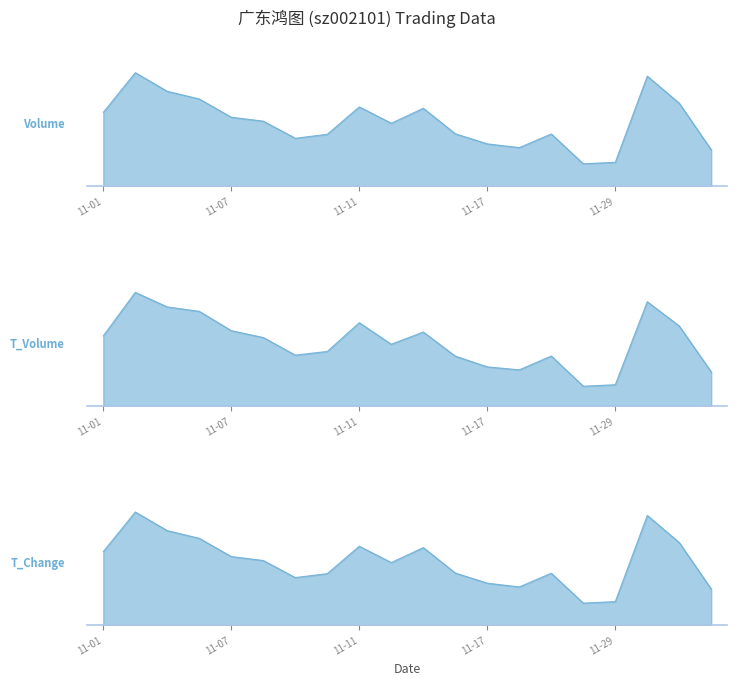

How many data points in t_volume are above 91036?

9